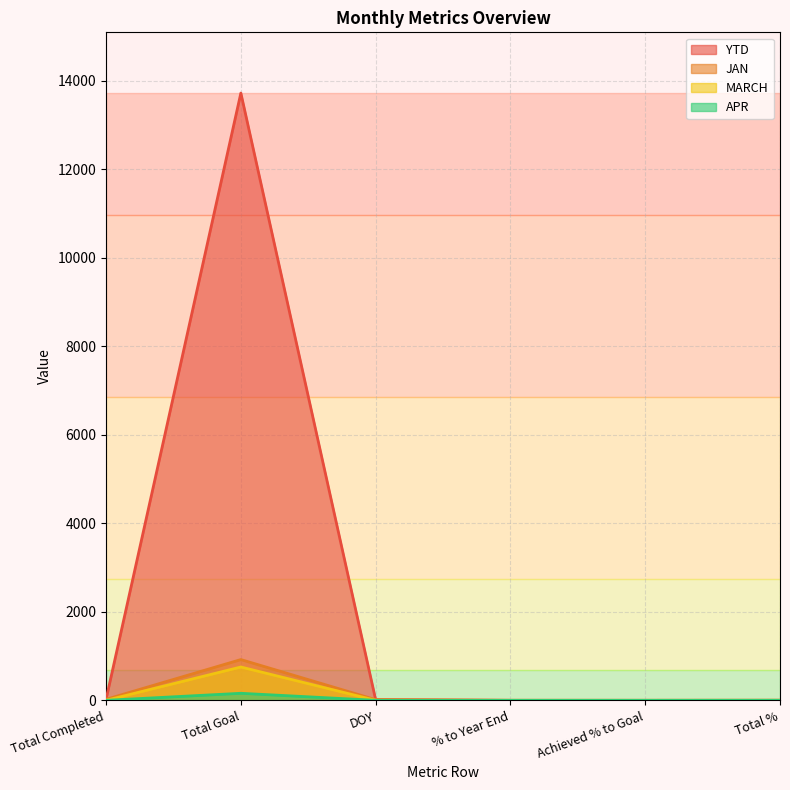

At DOY, list the series in order from smallest to largest.

MARCH, APR, YTD, JAN